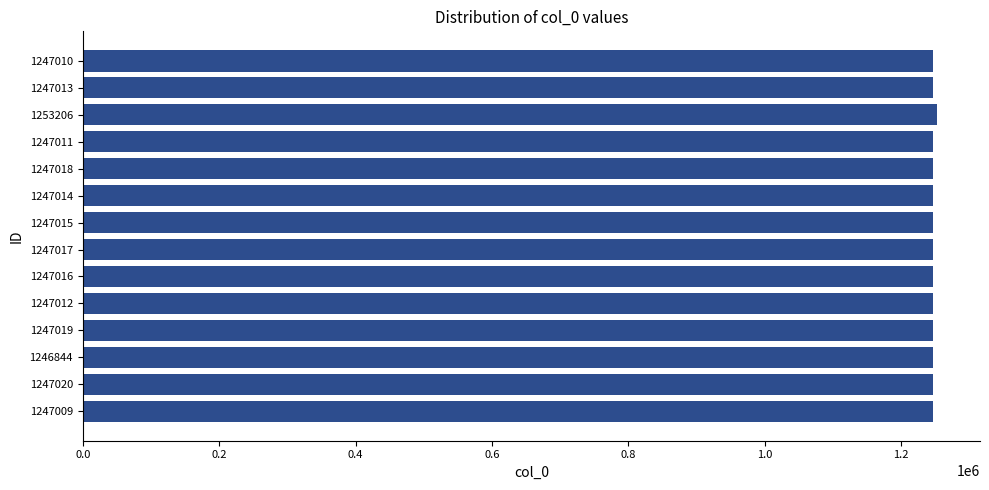

What is the ratio of the value at 1247011 to the value at 1246844?

1.0